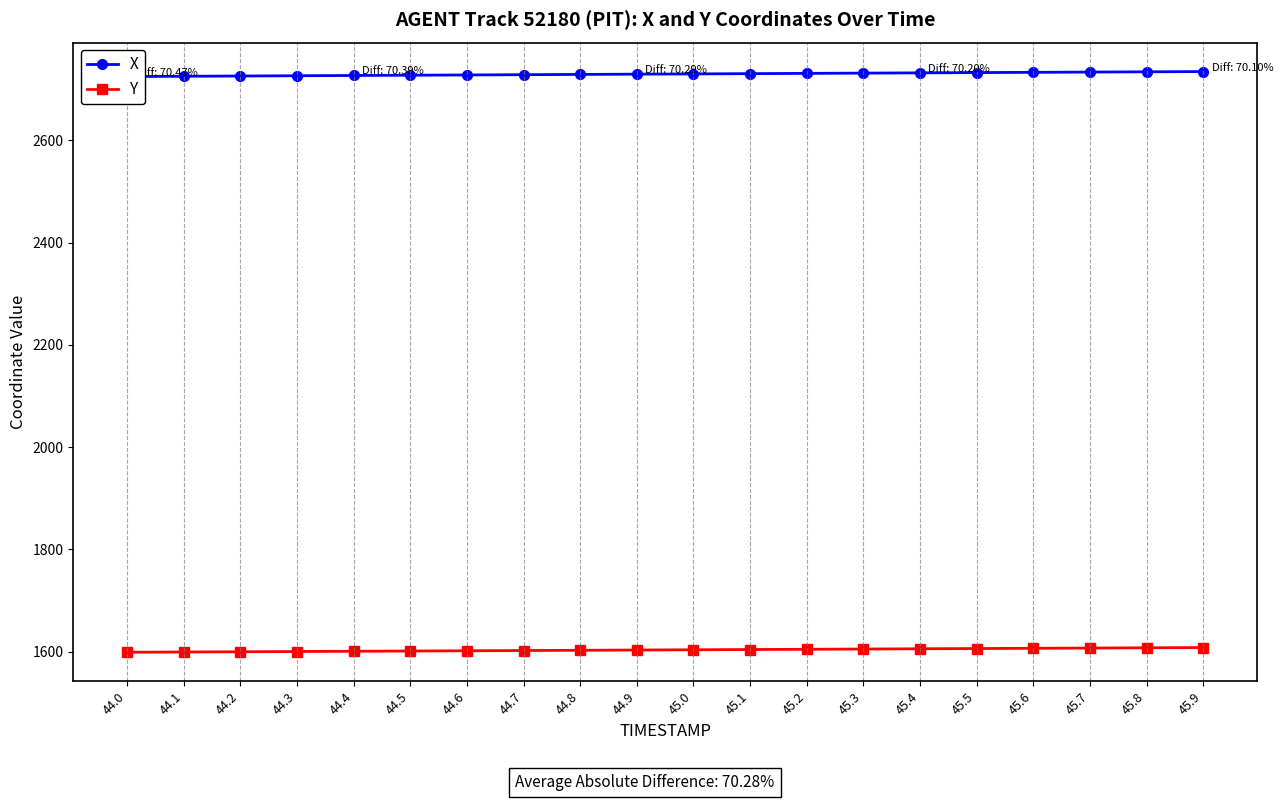

Is it true that X equals 1513.7 at 45.3?

False